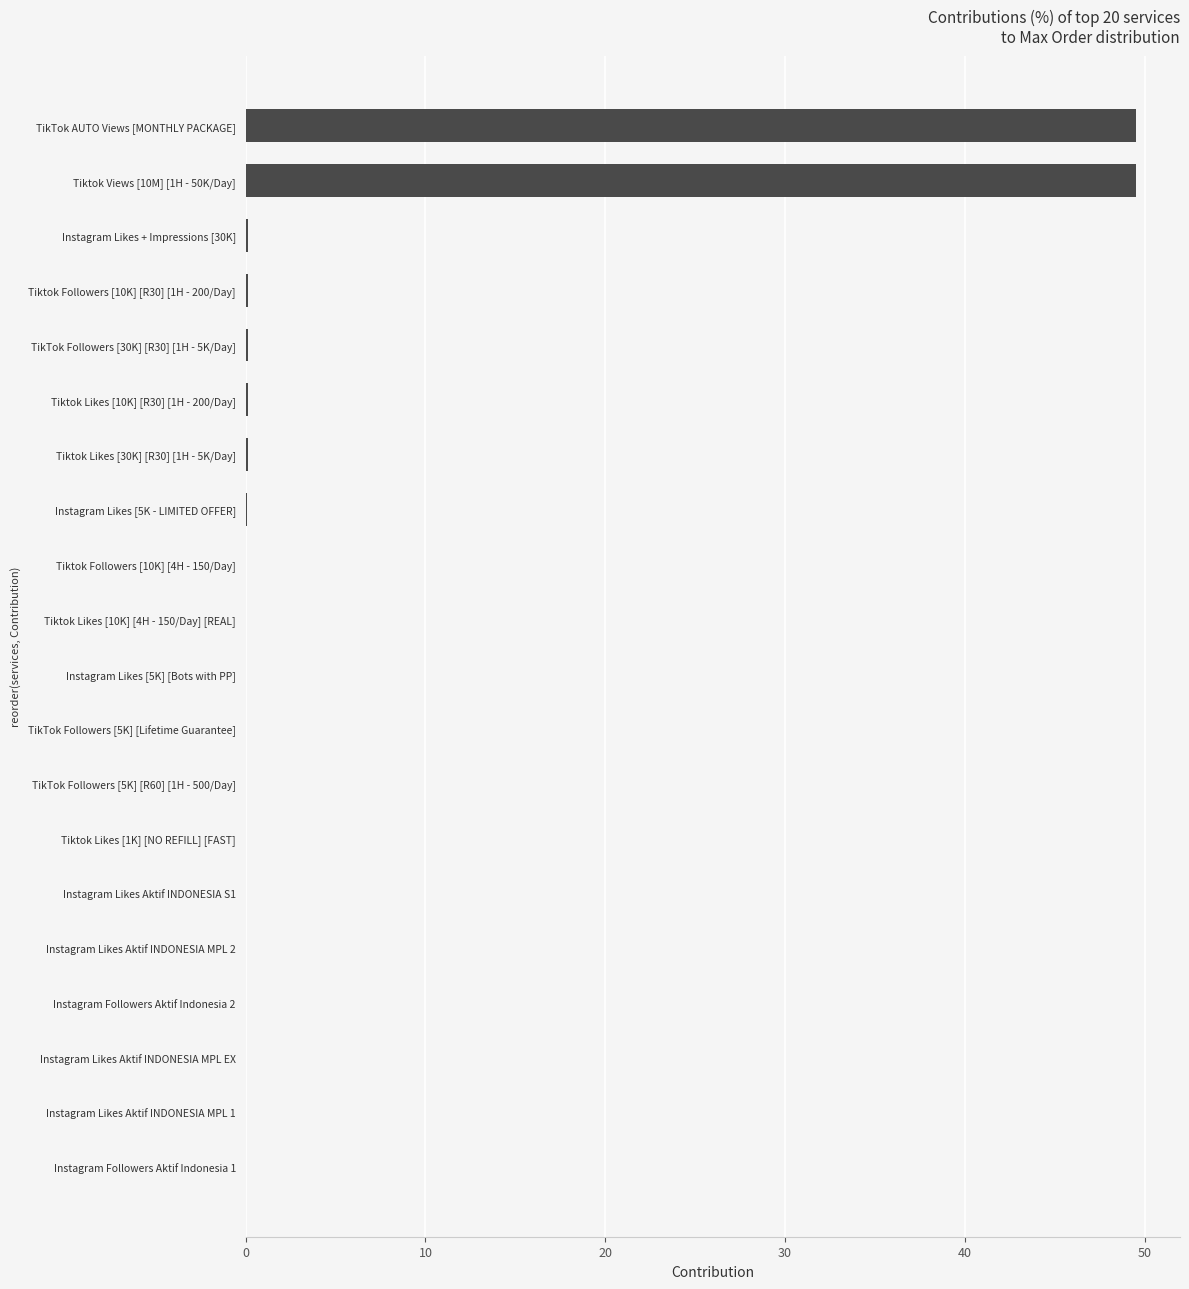

The value at TikTok AUTO Views [MONTHLY PACKAGE] is 66.2. True or false?

False